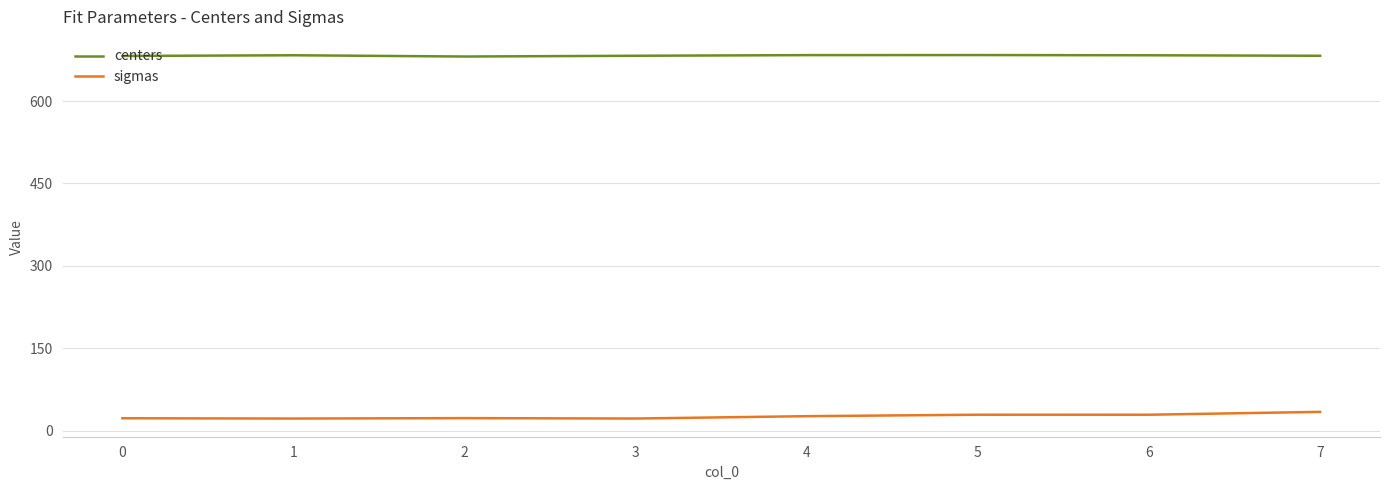

List the series in order of their overall mean, highest first.

centers, sigmas